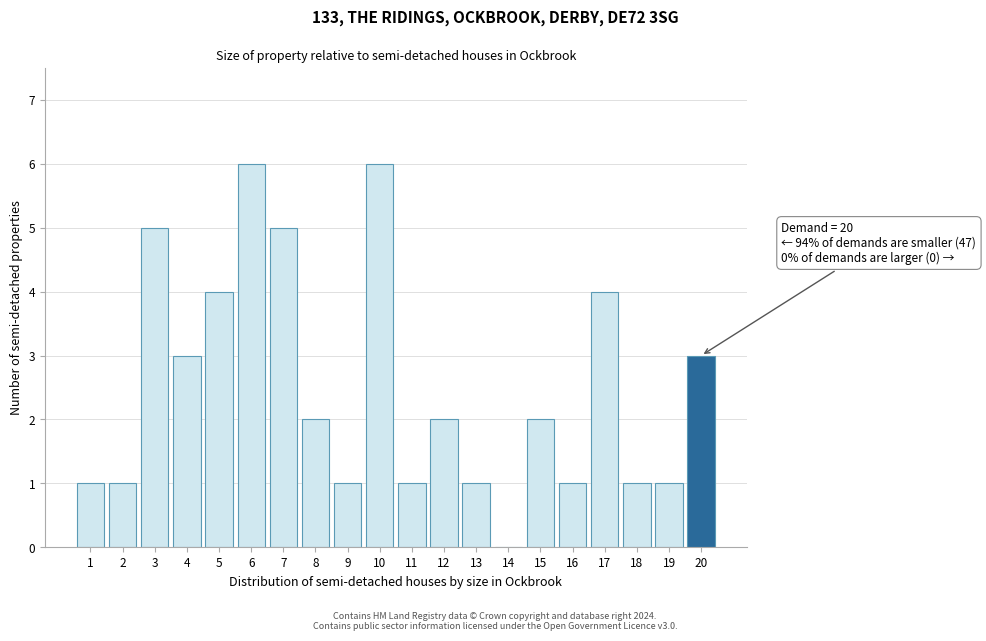

Reading left to right, list all the values displayed in this chart.

1=1	2=1	3=5	4=3	5=4	6=6	7=5	8=2	9=1	10=6	11=1	12=2	13=1	14=0	15=2	16=1	17=4	18=1	19=1	20=3